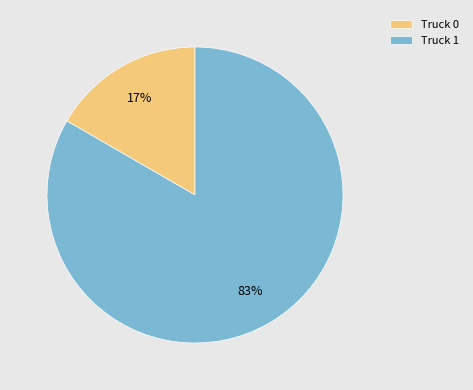

The Truck 0 slice represents 6% of the pie. True or false?

False